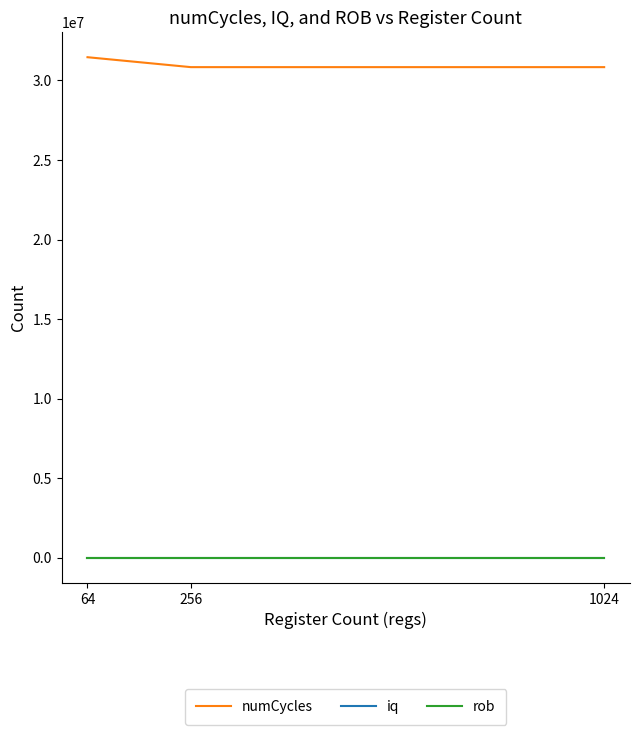

Does the chart have visible grid lines?

No